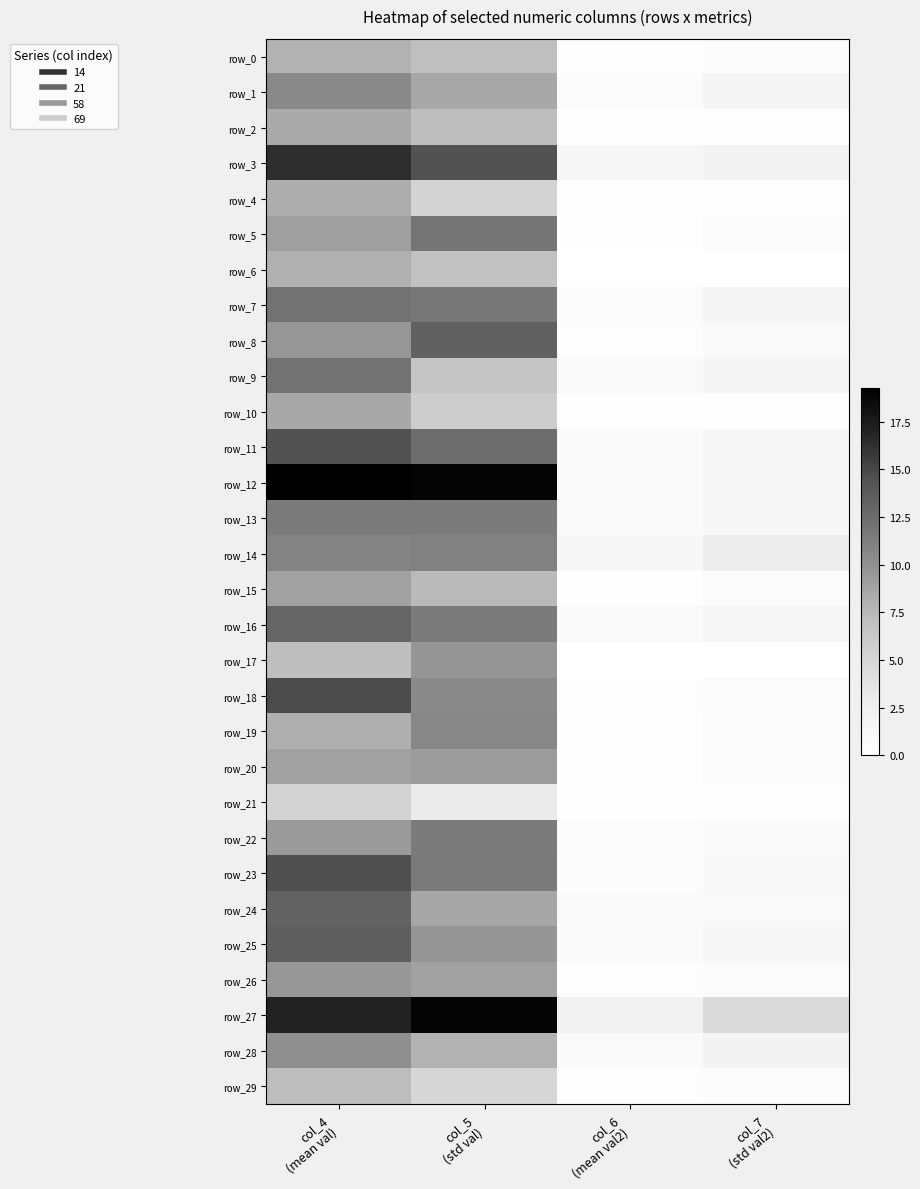

Which series changed the most between col_4
(mean val) and col_5
(std val)?

row_9